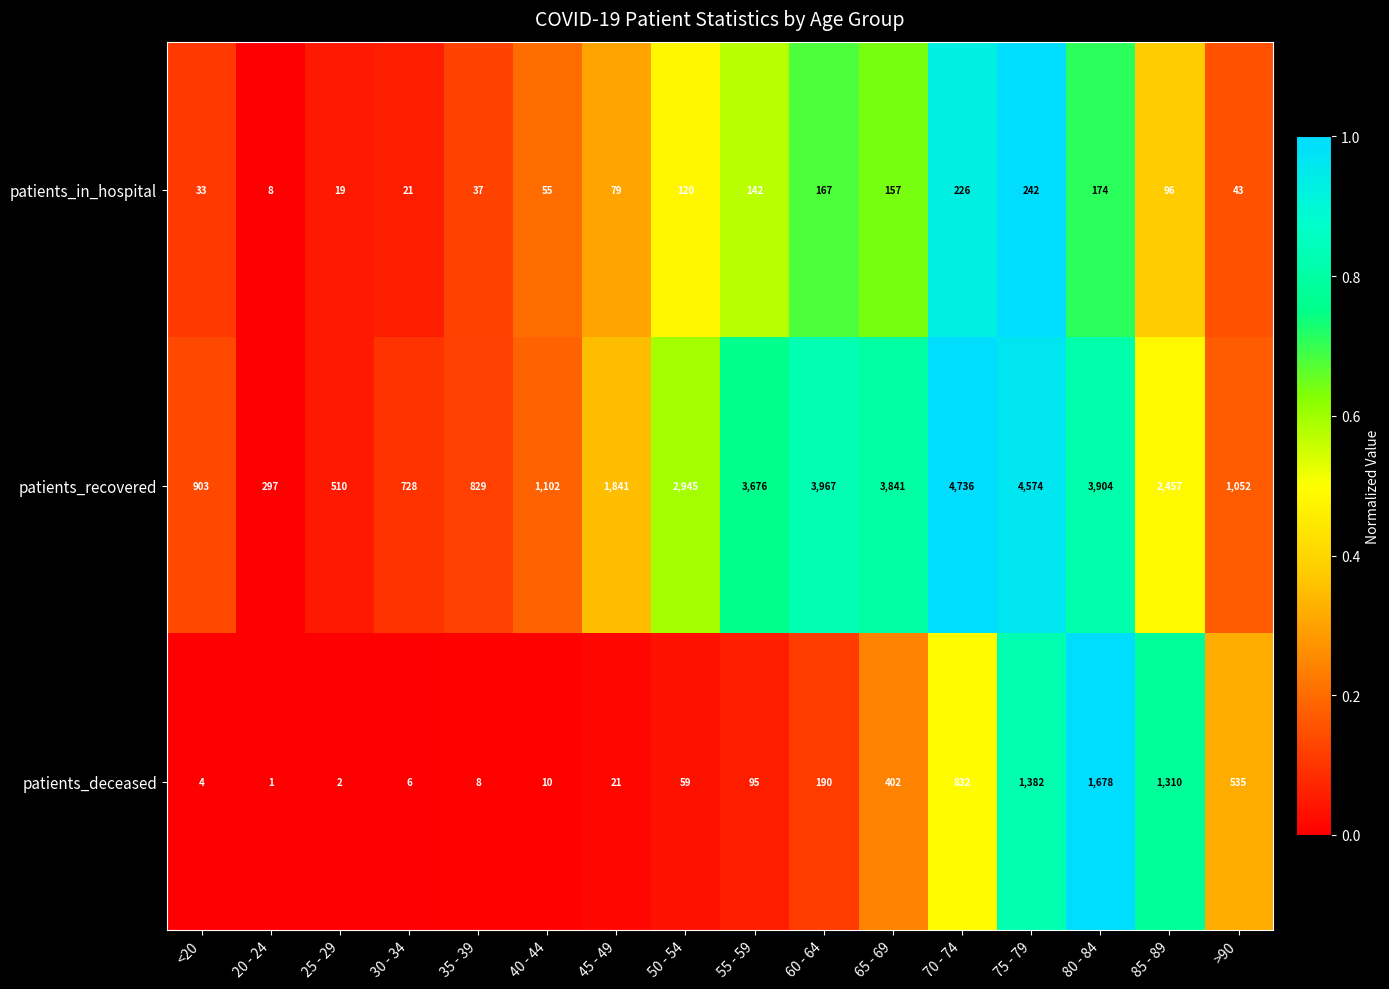

How many distinct data groups are displayed?

3